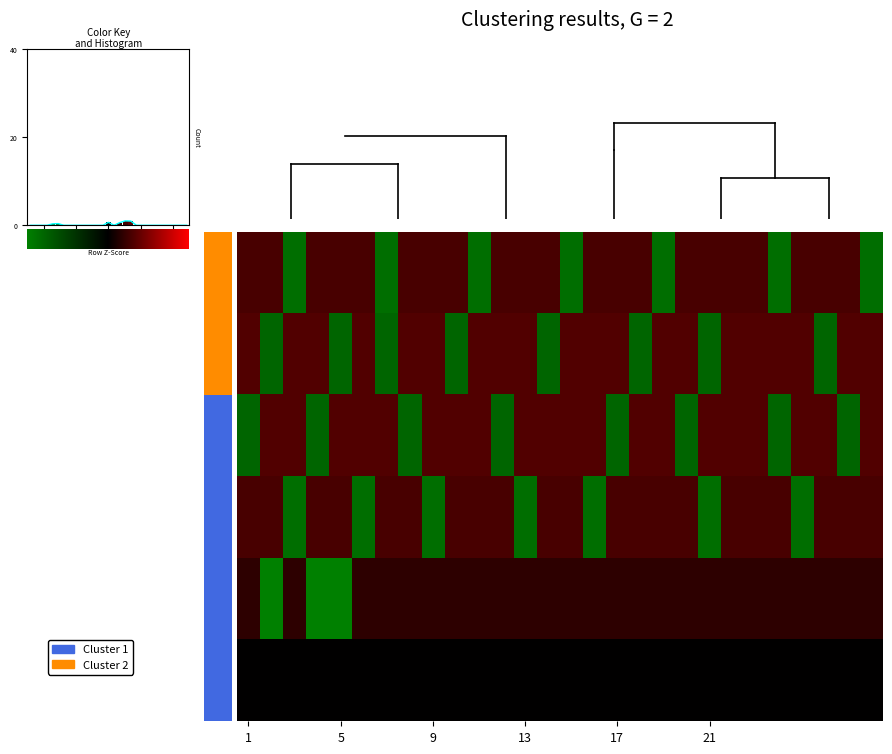

At which category is the sum across all series the highest?

Buổi số 22